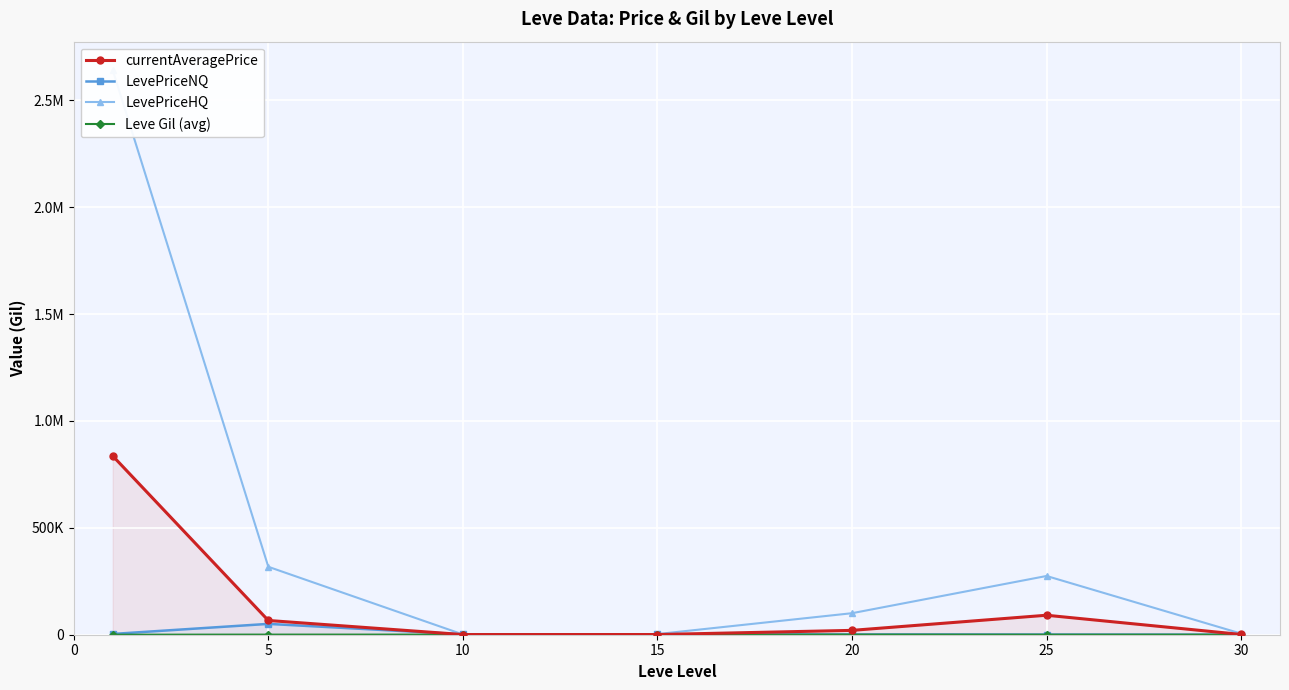

How many values in the Leve Gil (avg) series are below 323?

3